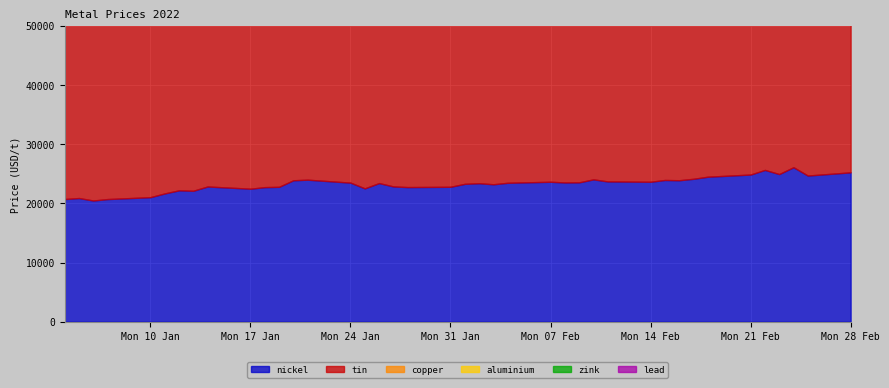

At which category does the chart reach its minimum across all series?

2022-02-07